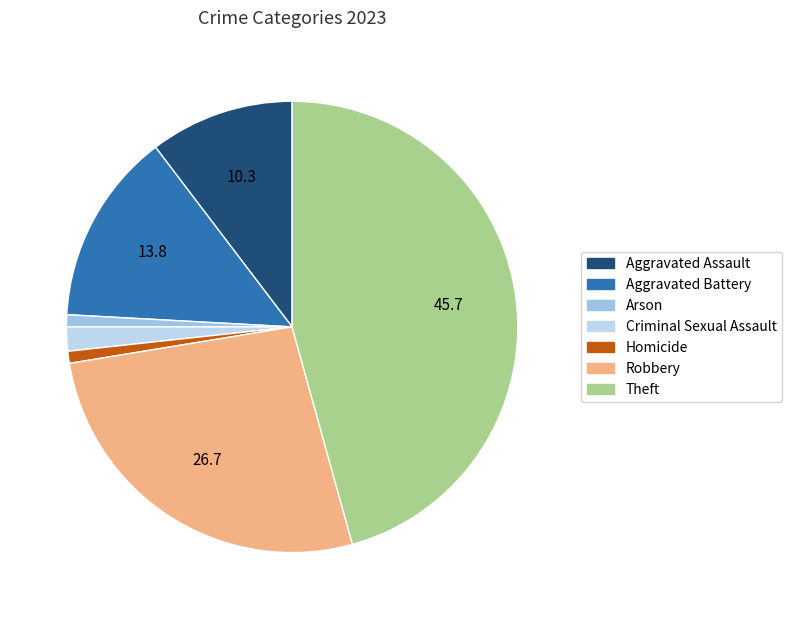

Does any single category account for the majority?

No